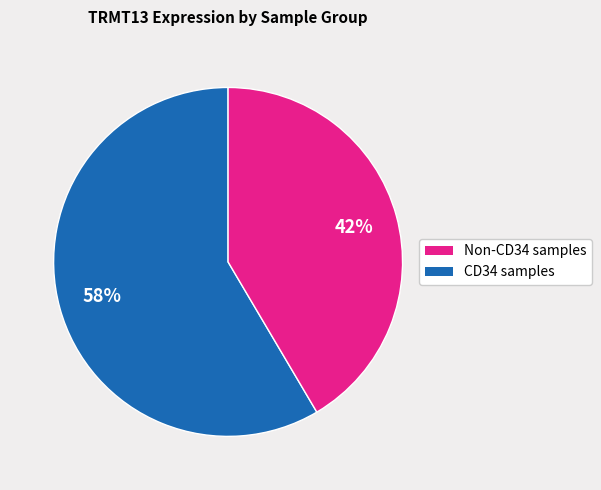

Is there any slice that represents more than half of the pie?

Yes